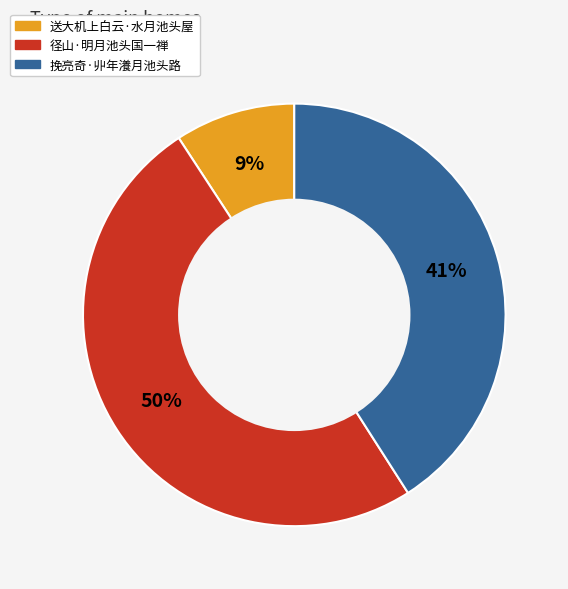

Rank the categories by value from highest to lowest.

径山·明月池头国一禅, 挽亮奇·丱年瀁月池头路, 送大机上白云·水月池头屋